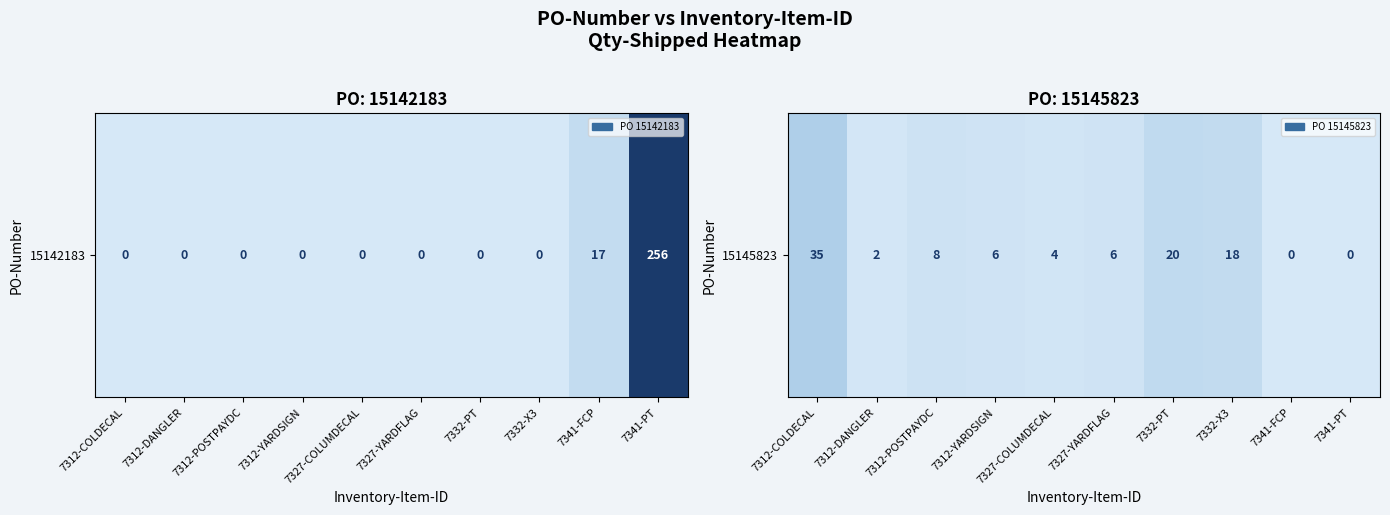

True or false: the data shows -18 at 7341-PT.

False